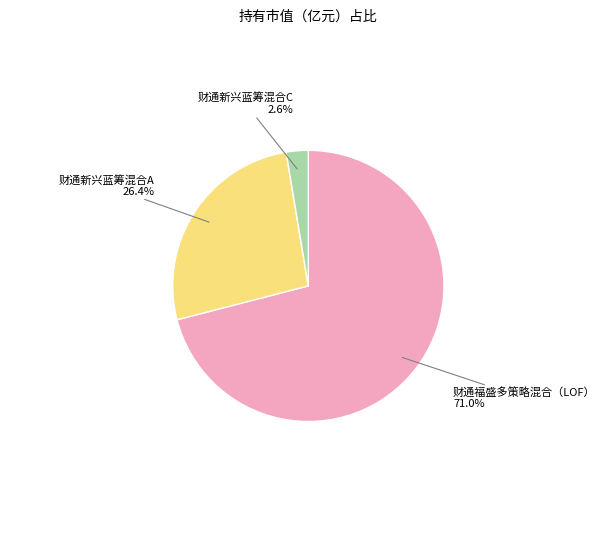

Is it true that 财通新兴蓝筹混合A is 26% of the pie?

True